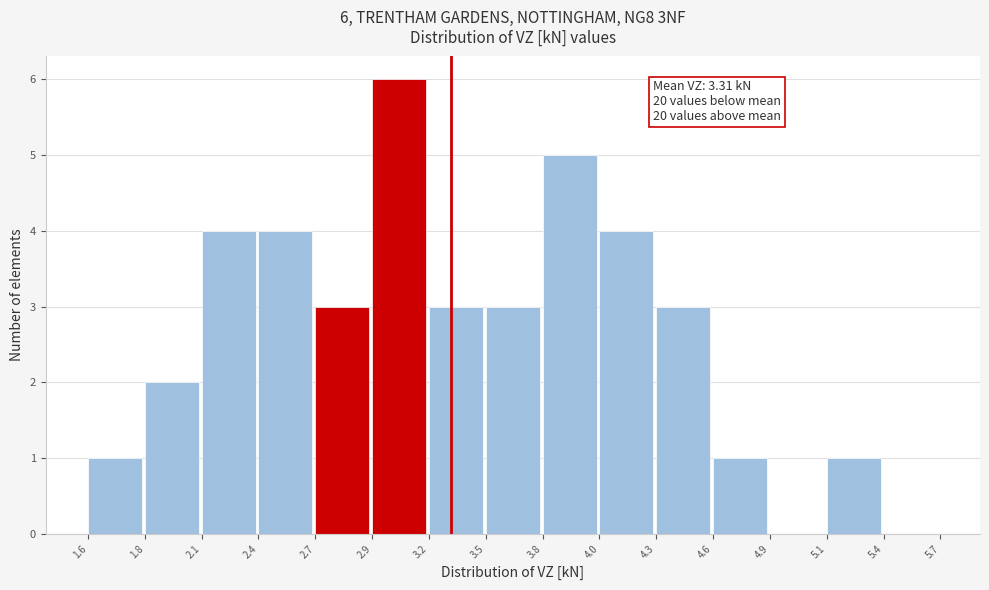

Reading left to right, what are all the values shown in this chart?

1.6=1	1.8=2	2.1=4	2.4=4	2.7=3	2.9=6	3.2=3	3.5=3	3.8=5	4.0=4	4.3=3	4.6=1	4.9=0	5.1=1	5.4=0